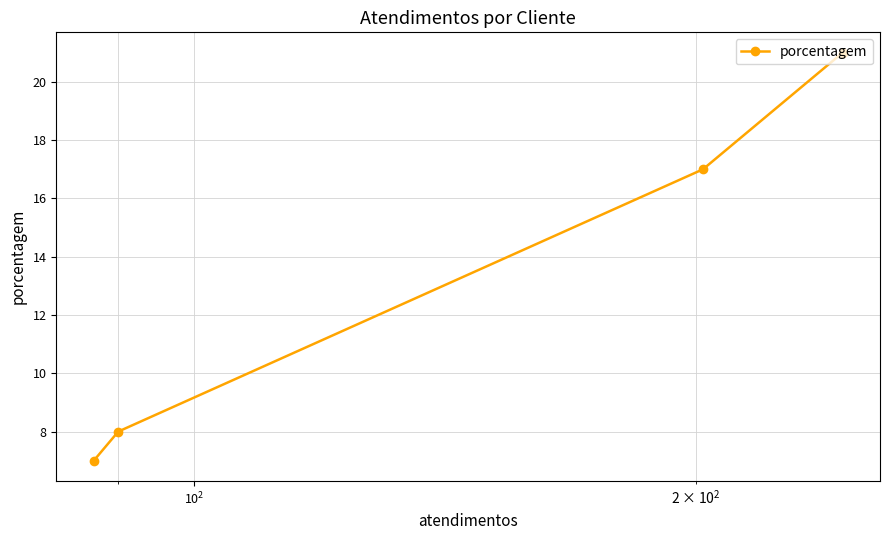

Reading left to right, transcribe all the data shown in this chart.

7	8	17	21